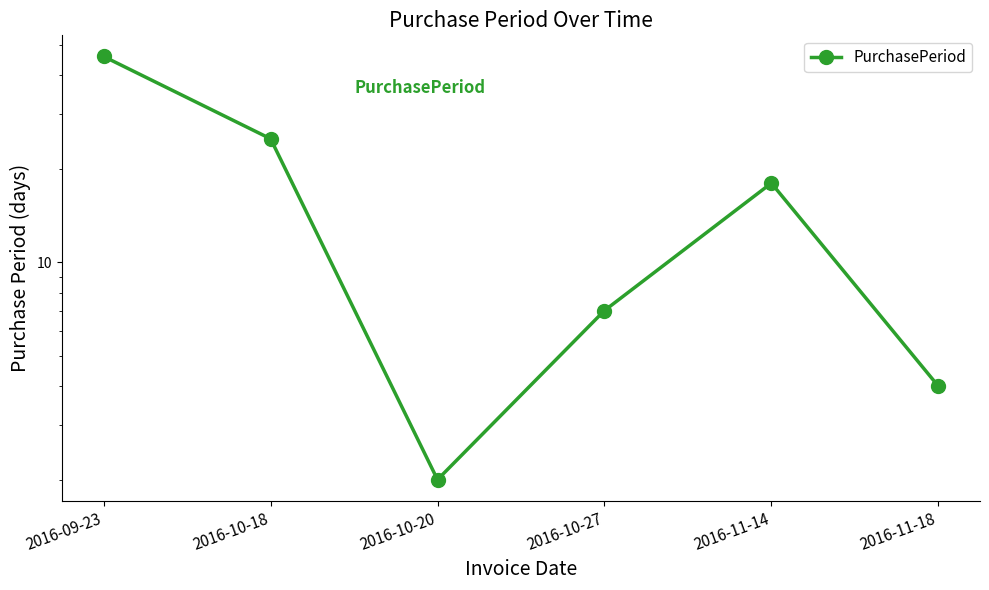

How many distinct data groups are displayed?

1